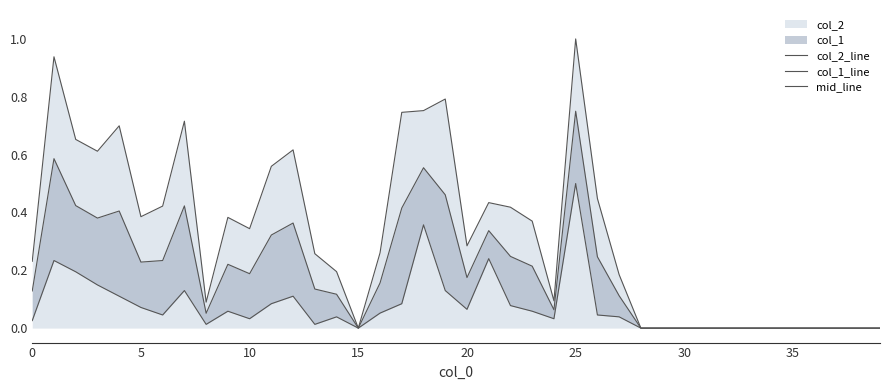

Rank the series by their average value, from lowest to highest.

col_1_line, mid_line, col_2_line